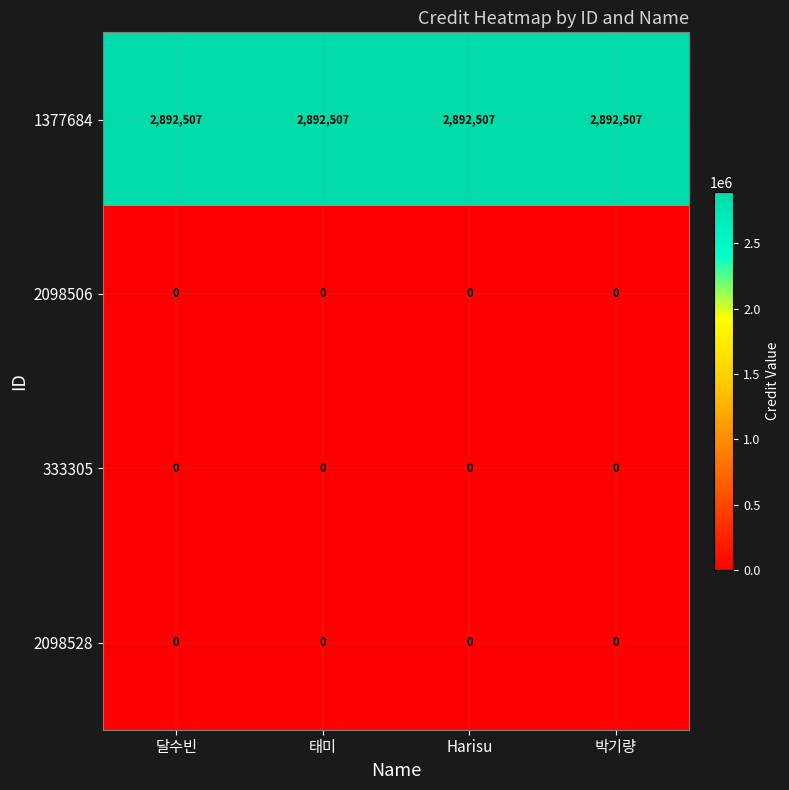

Is it true that 1377684 equals 4339621 at 달수빈?

False